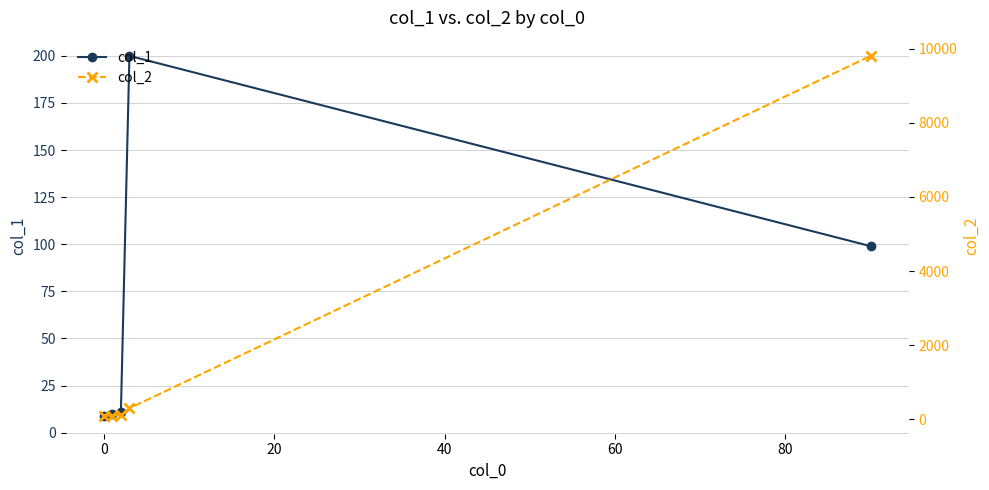

What is the value of the col_2 point at the 5th from the left?

9801